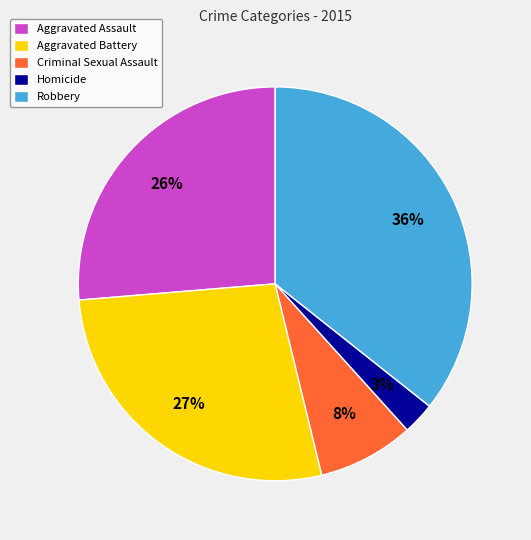

What is the largest slice in the pie chart?

Robbery